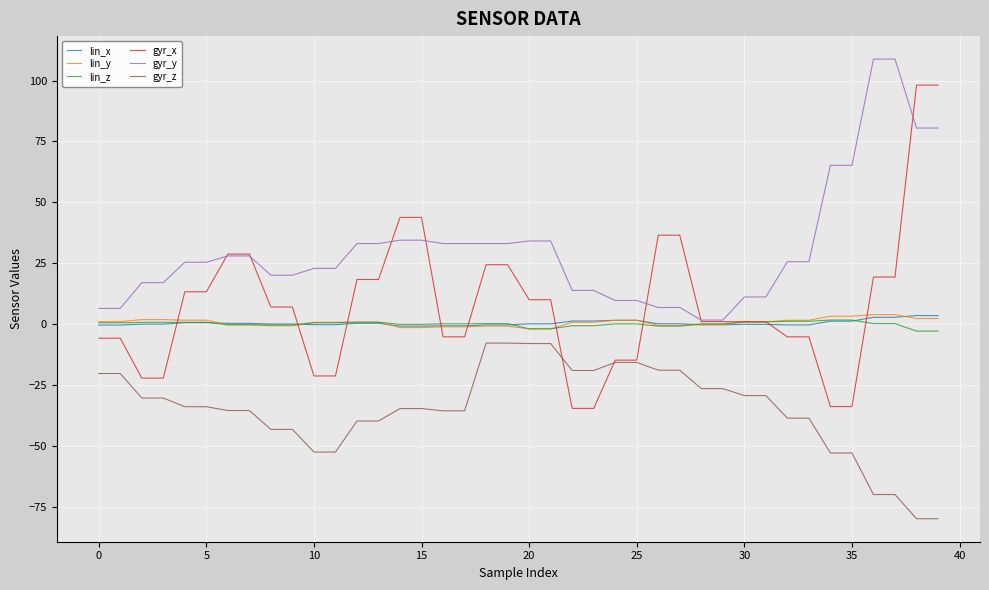

Which series has the widest spread of values?

gyr_x